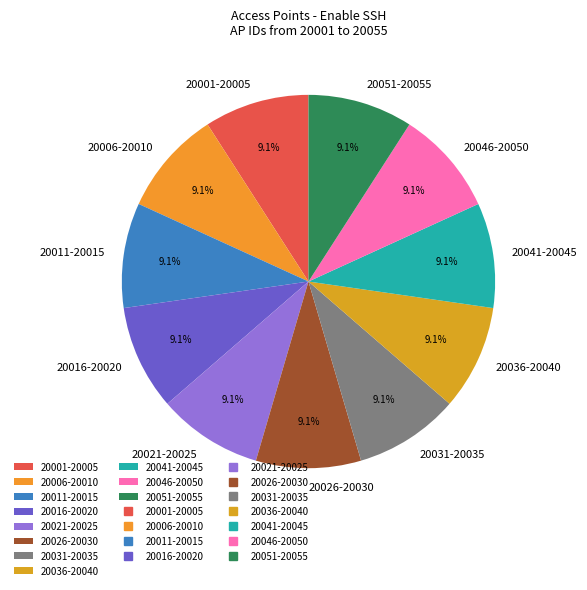

Approximately how many times larger is the value at 20051-20055 compared to 20031-20035?

1.0